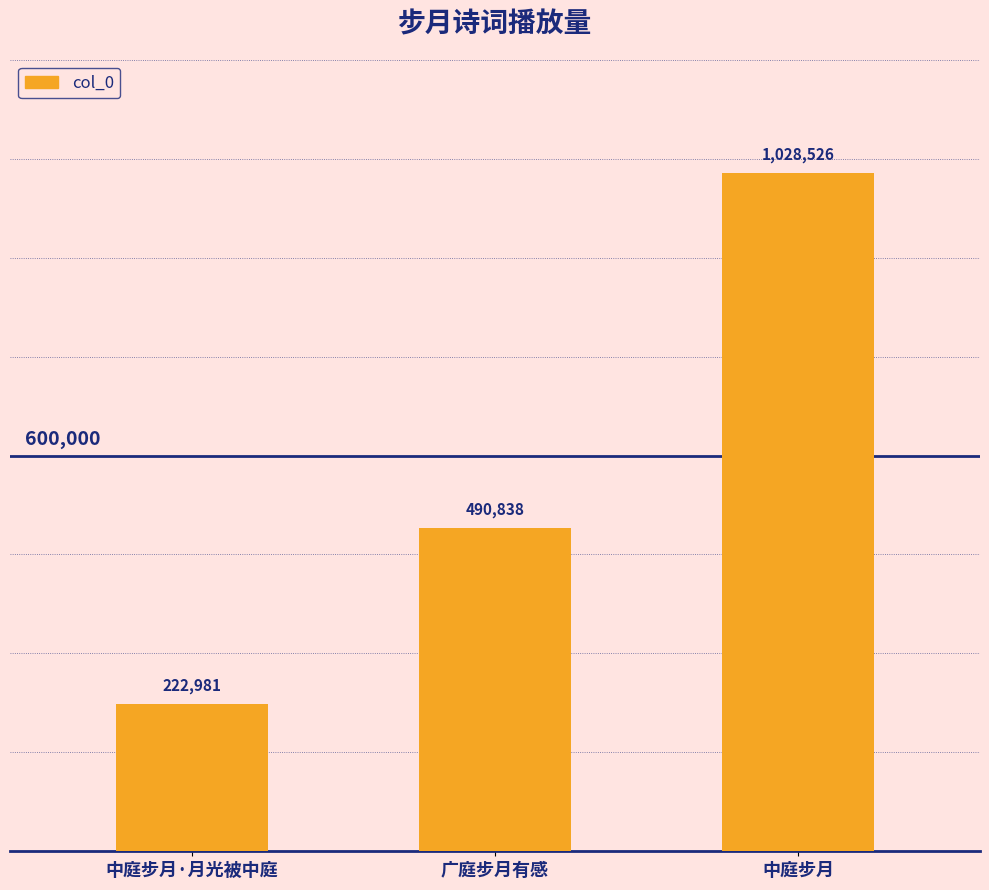

Where does the data first go above 490838?

中庭步月